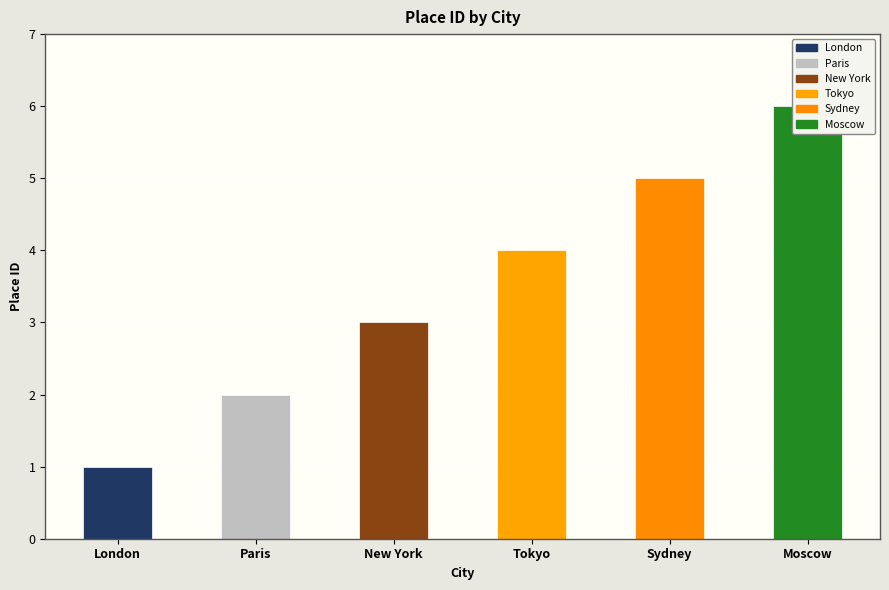

What value does the data have at New York?

3